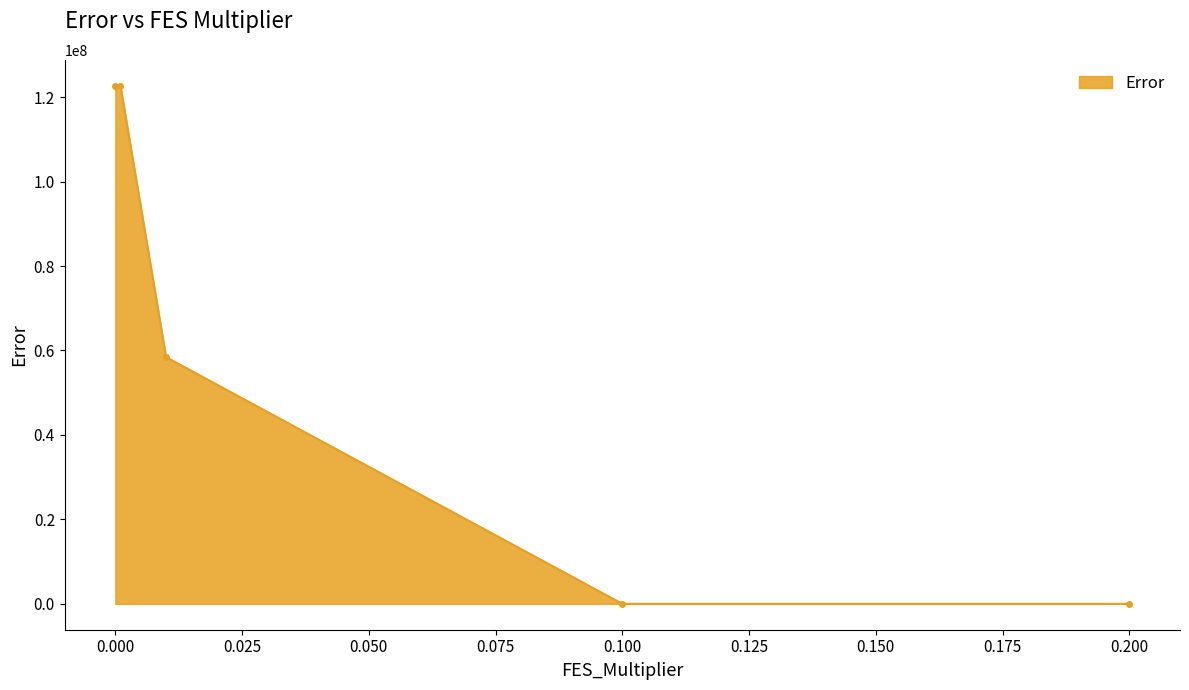

What is the value of the 1st point from the left?

122707123.4